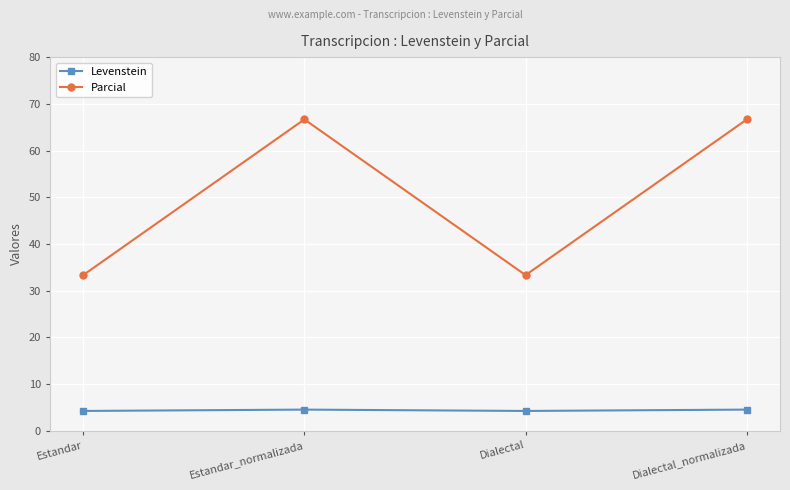

Does the chart have visible grid lines?

Yes